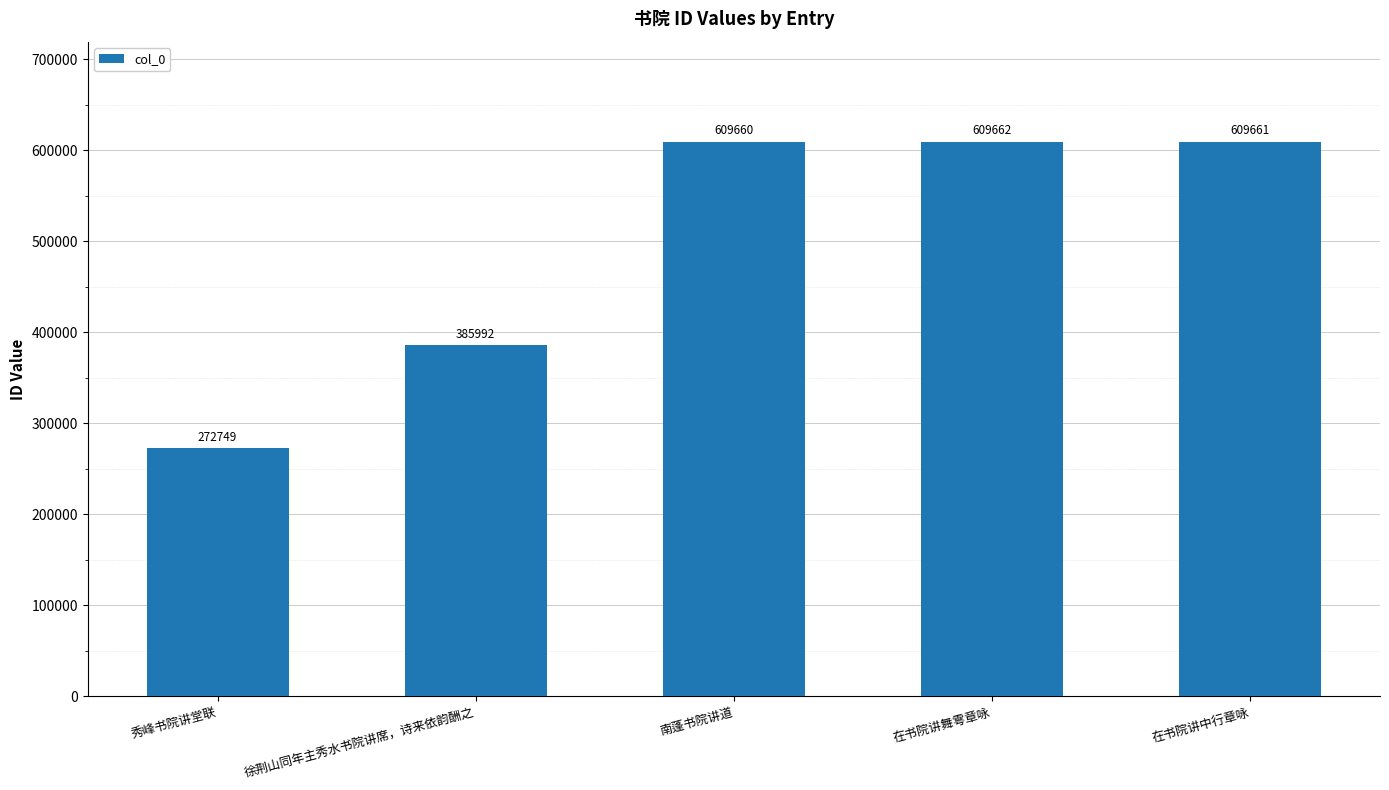

What is the average value?

497545